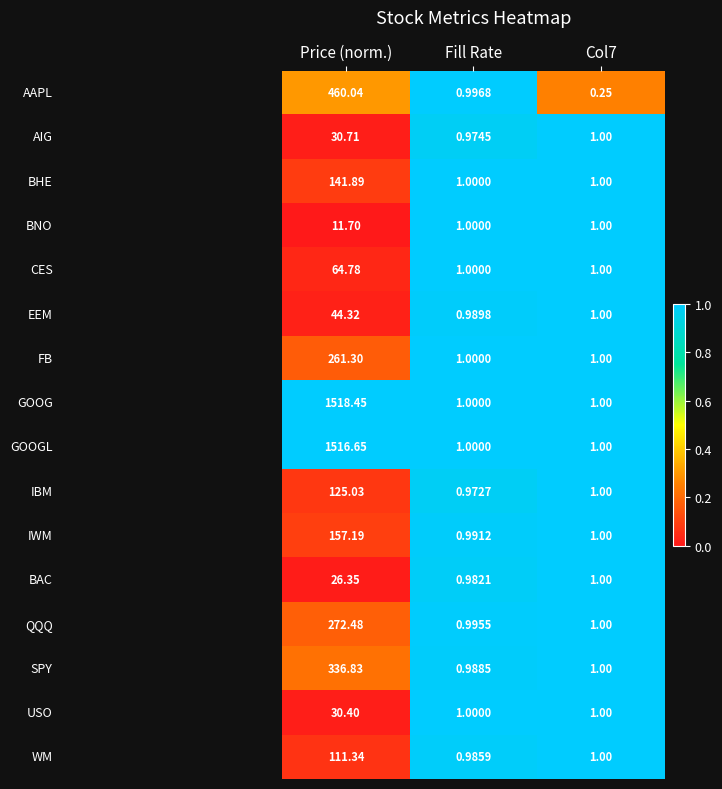

At which category does the chart reach its peak across all series?

Price (norm.)